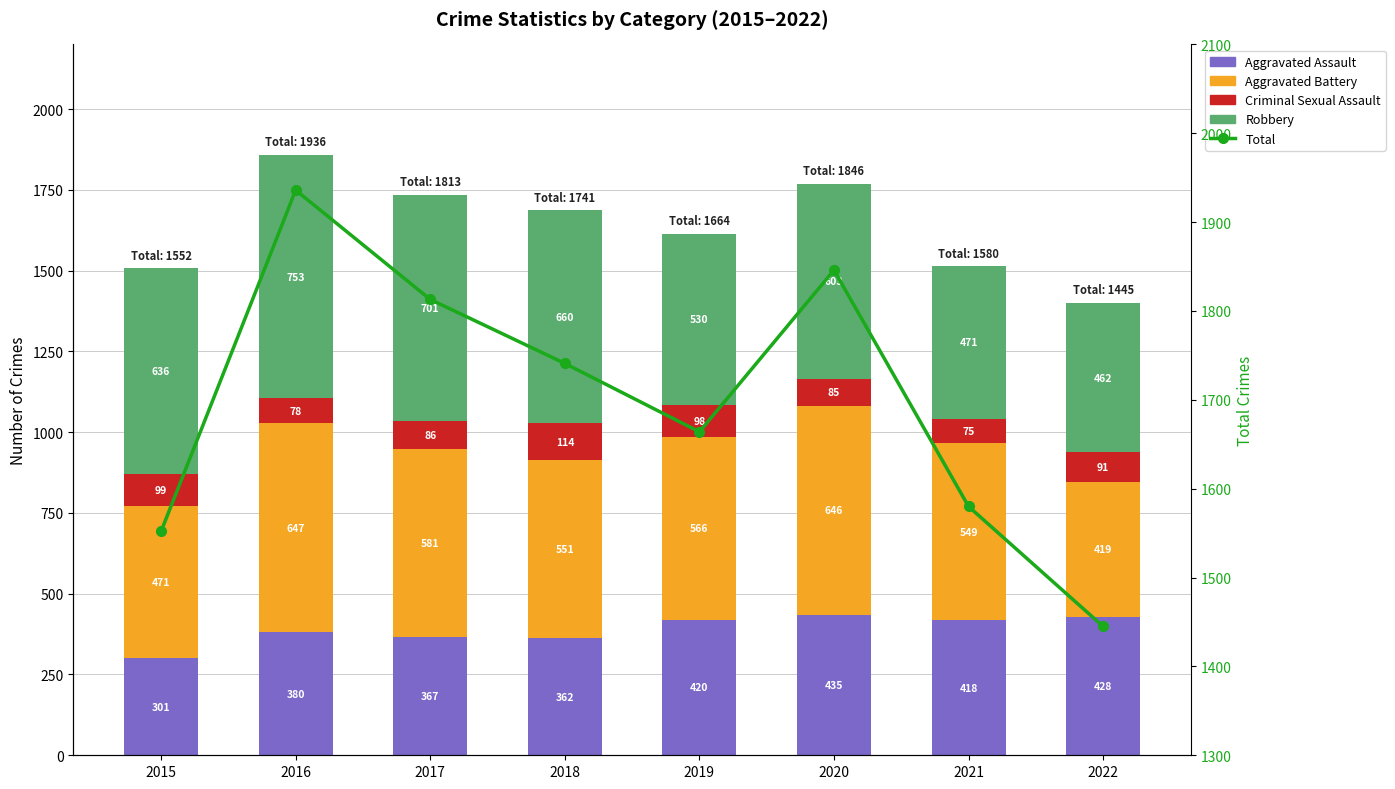

How many data points in Robbery are less than 636?

4